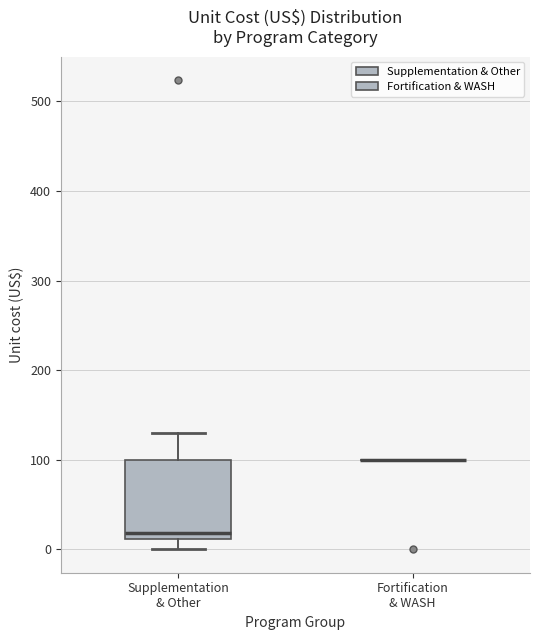

Reading left to right, read every box against the y-axis: the position of its median line, the range the box covers, and the ends of its whiskers. The values are not printed on the chart, so give them approximately, as read against the axis.

Supplementation & Other: median 20, box 10 to 100, whiskers 0 to 130
Fortification & WASH: box collapsed to a line at 100, whiskers 100 to 100